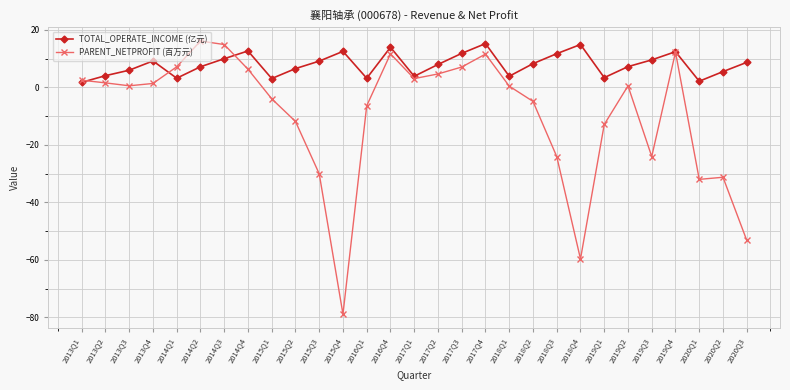

True or false: TOTAL_OPERATE_INCOME (亿元) has a value of 3.4 at 2019Q1.

True